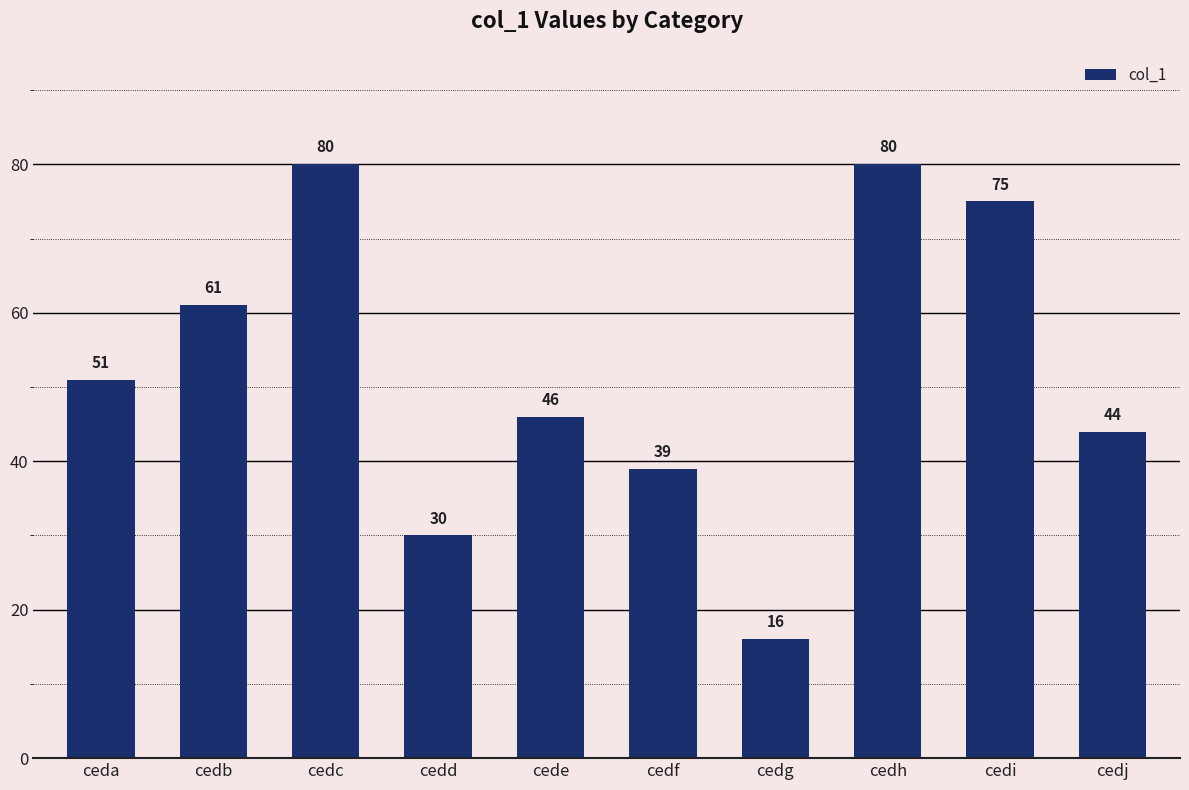

What is the average value?

52